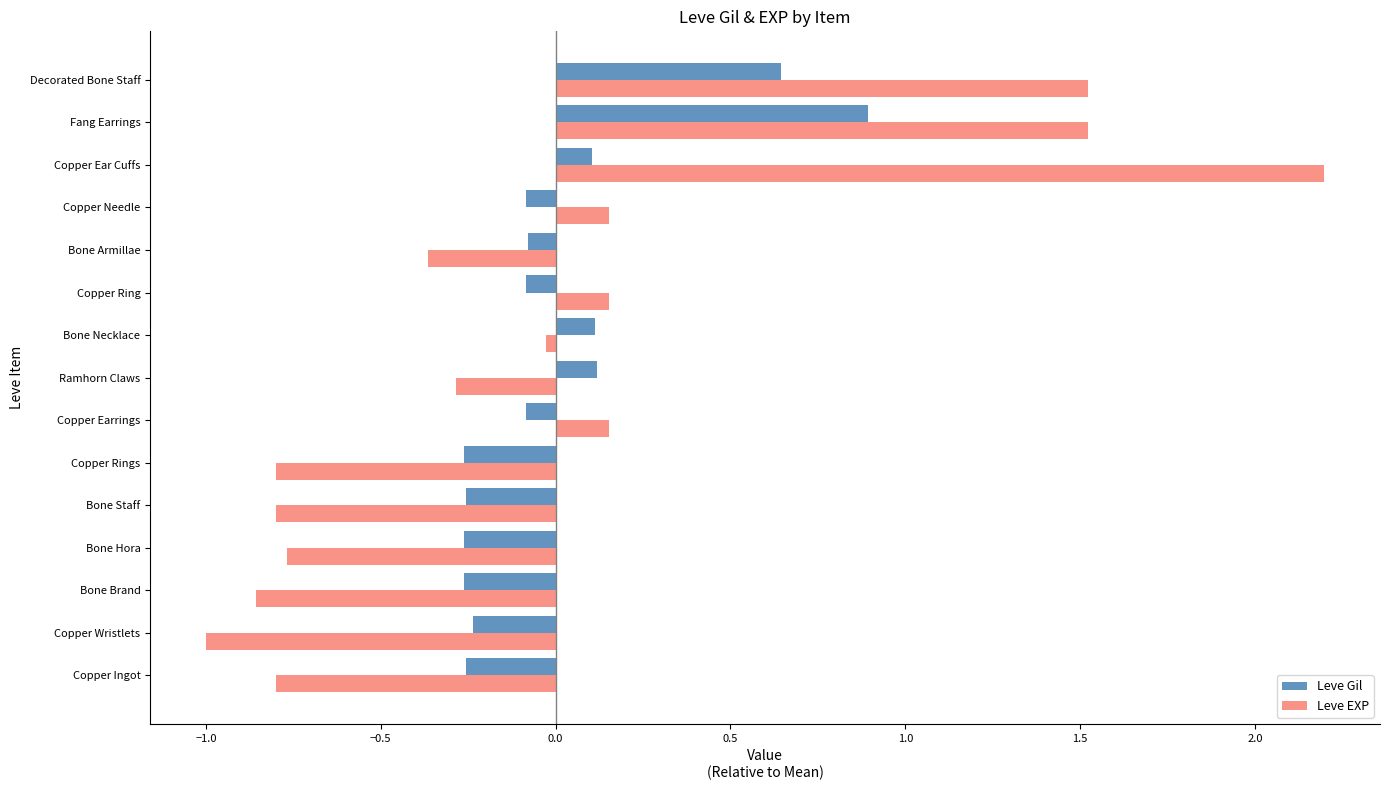

Which series has the largest range (max minus min)?

Leve EXP